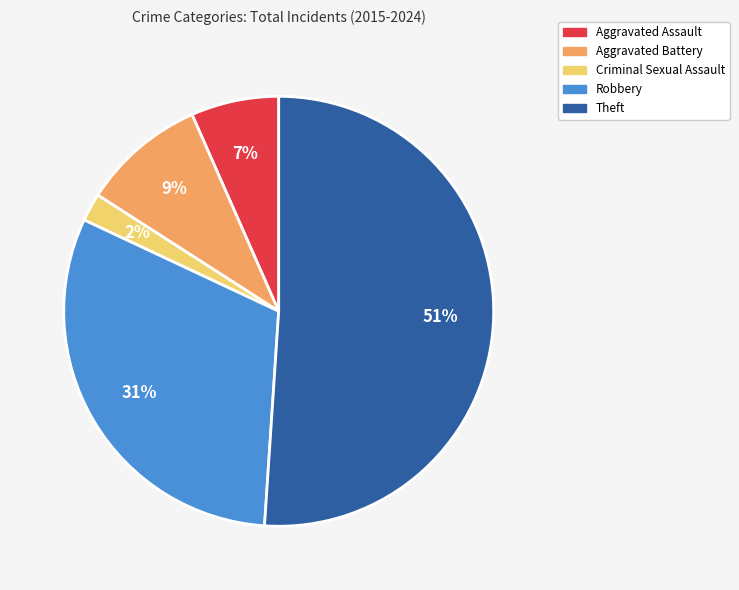

Is it true that Robbery is 43% of the pie?

False